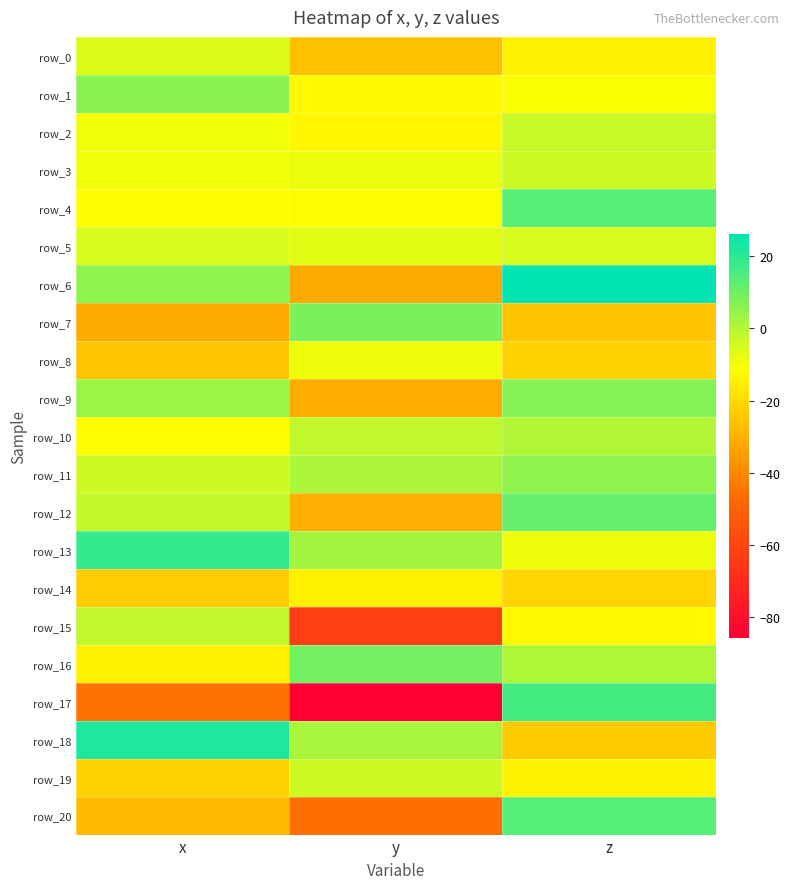

Is it true that row_6 equals 5.6 at x?

True